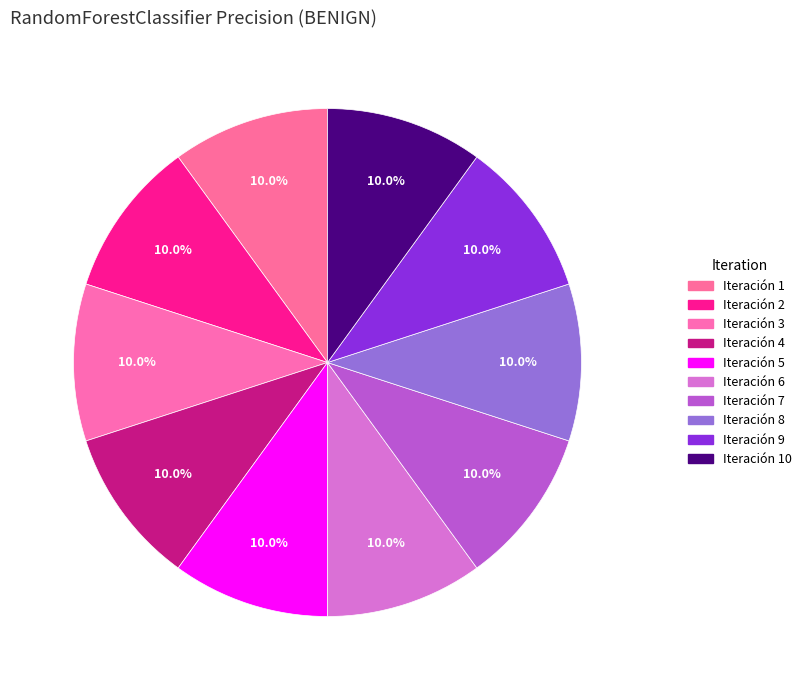

How many slices are in this pie chart?

10